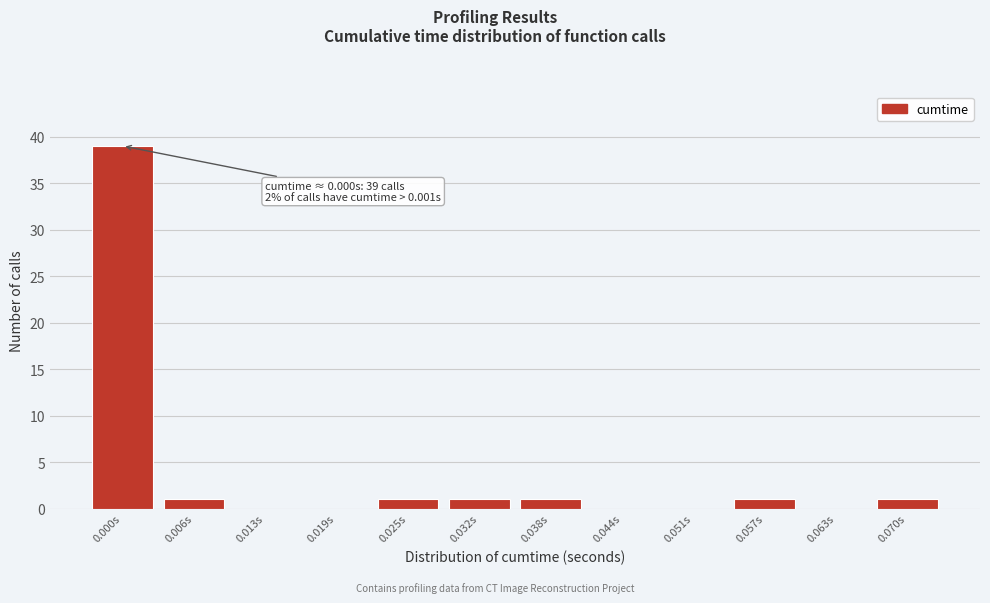

Reading left to right, what are all the values shown in this chart?

0.000s=39	0.006s=1	0.013s=0	0.019s=0	0.025s=1	0.032s=1	0.038s=1	0.044s=0	0.051s=0	0.057s=1	0.063s=0	0.070s=1